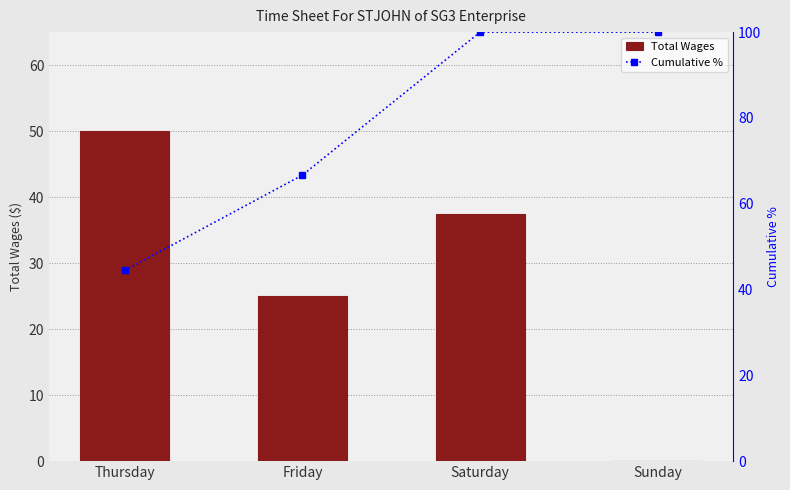

What is the approximate value of Total Wages at Thursday?

50.0